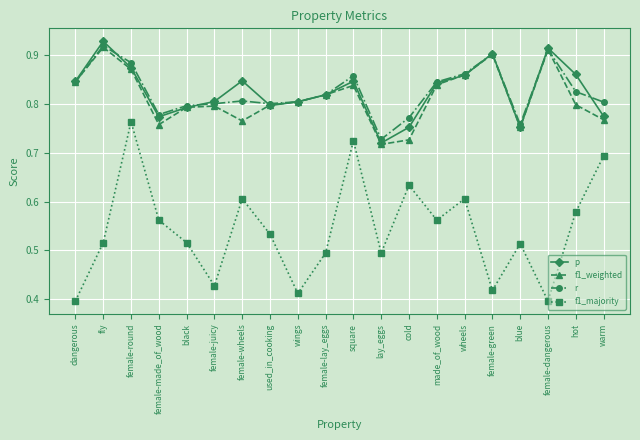

What is the label of the 1st point from the right?

warm